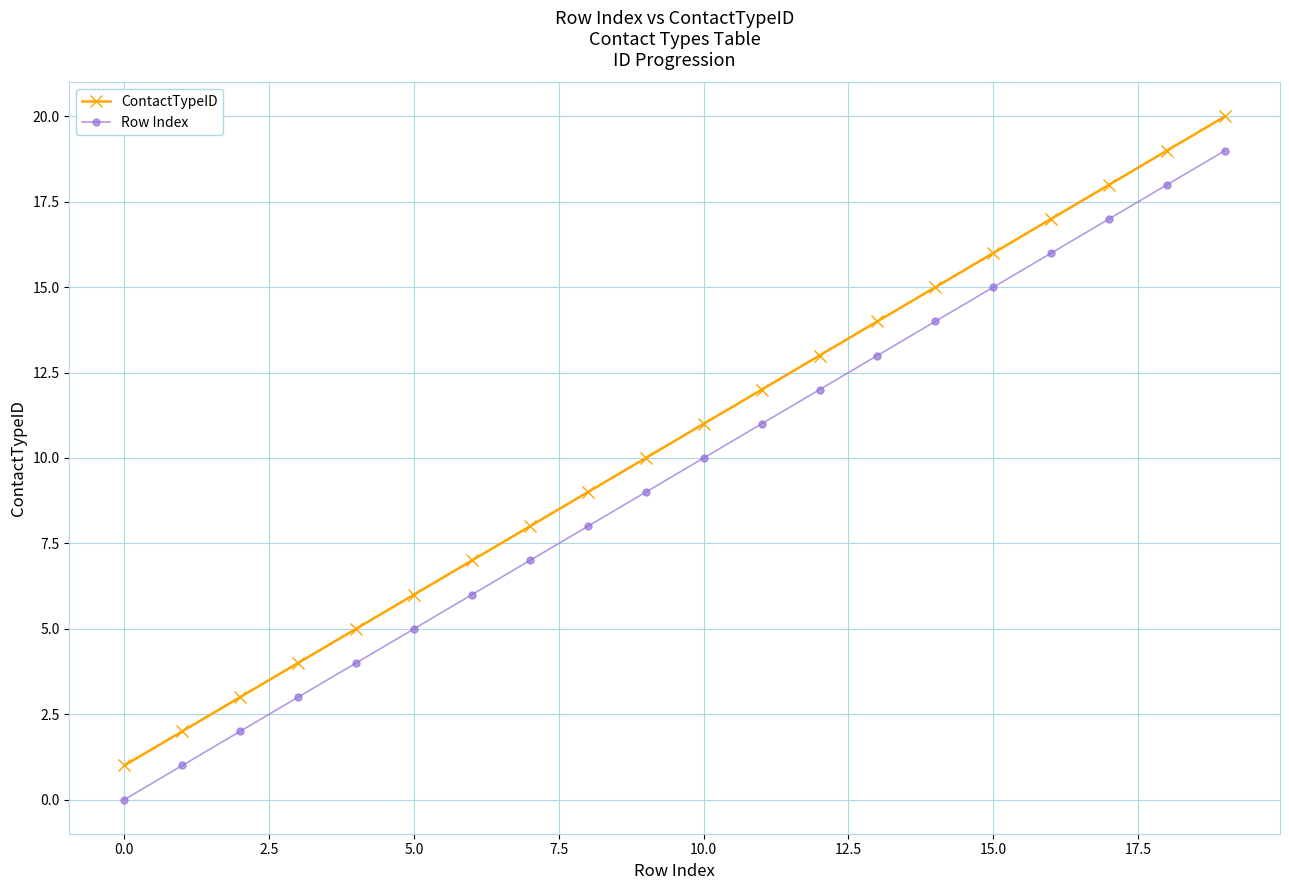

Which series has the largest total across all categories?

ContactTypeID